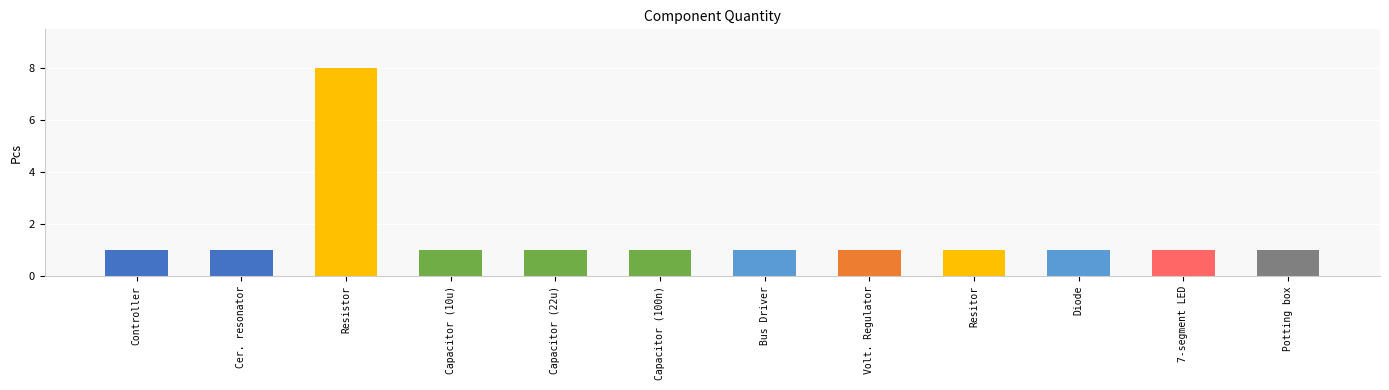

What is the label of the 7th bar from the left?

Bus Driver